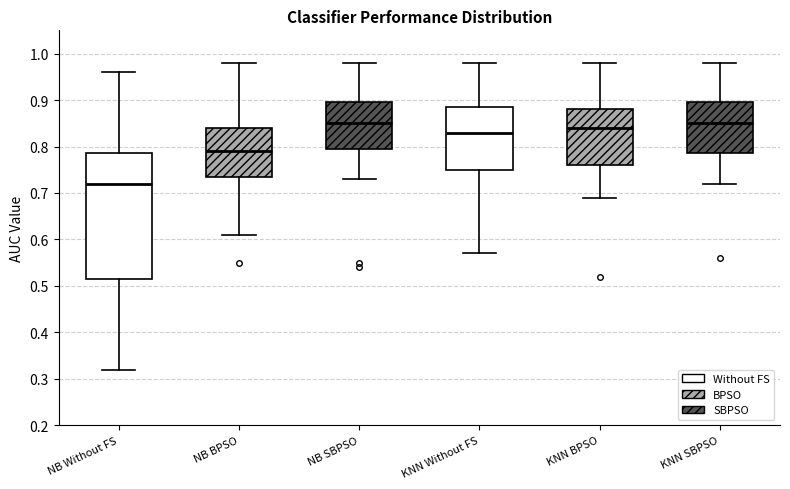

Where is the upper edge of the box for NB Without FS on the y-axis? The values are not printed on the chart, so give them approximately, as read against the axis.

0.79